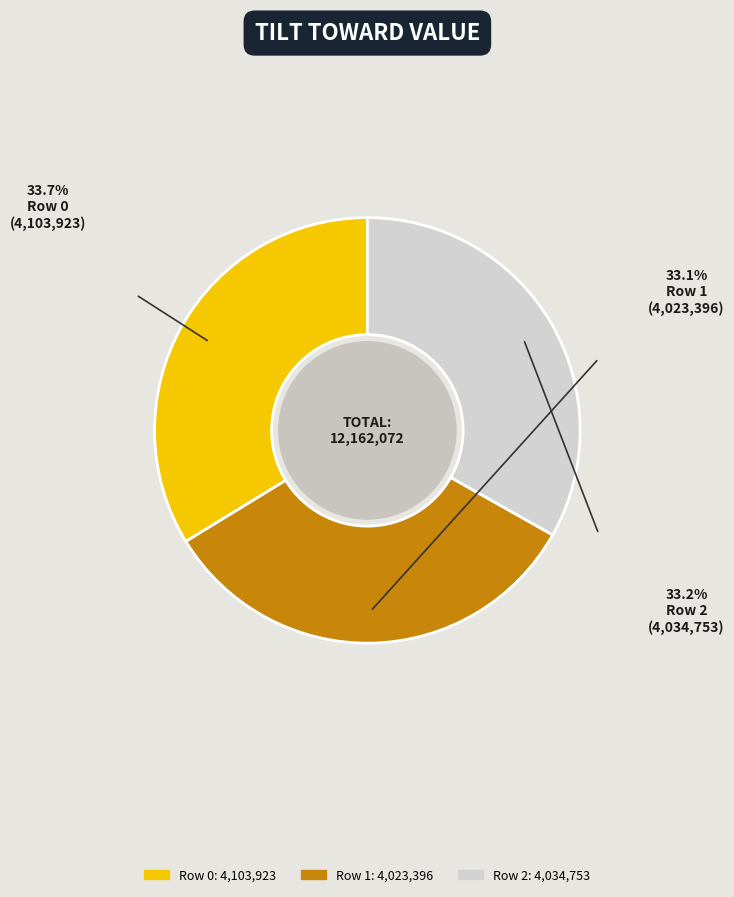

What is the ratio of the value at Row 1 to the value at Row 0?

1.0